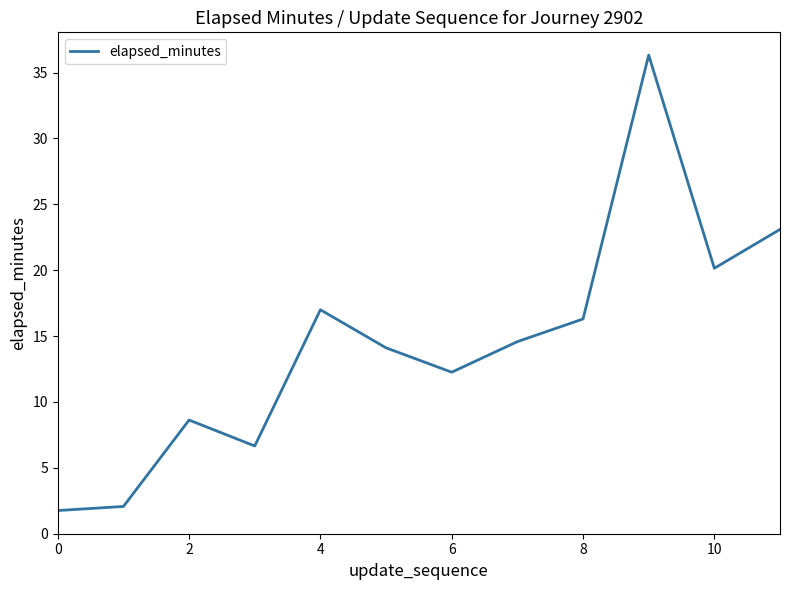

What is the difference between the maximum and minimum values?

34.6